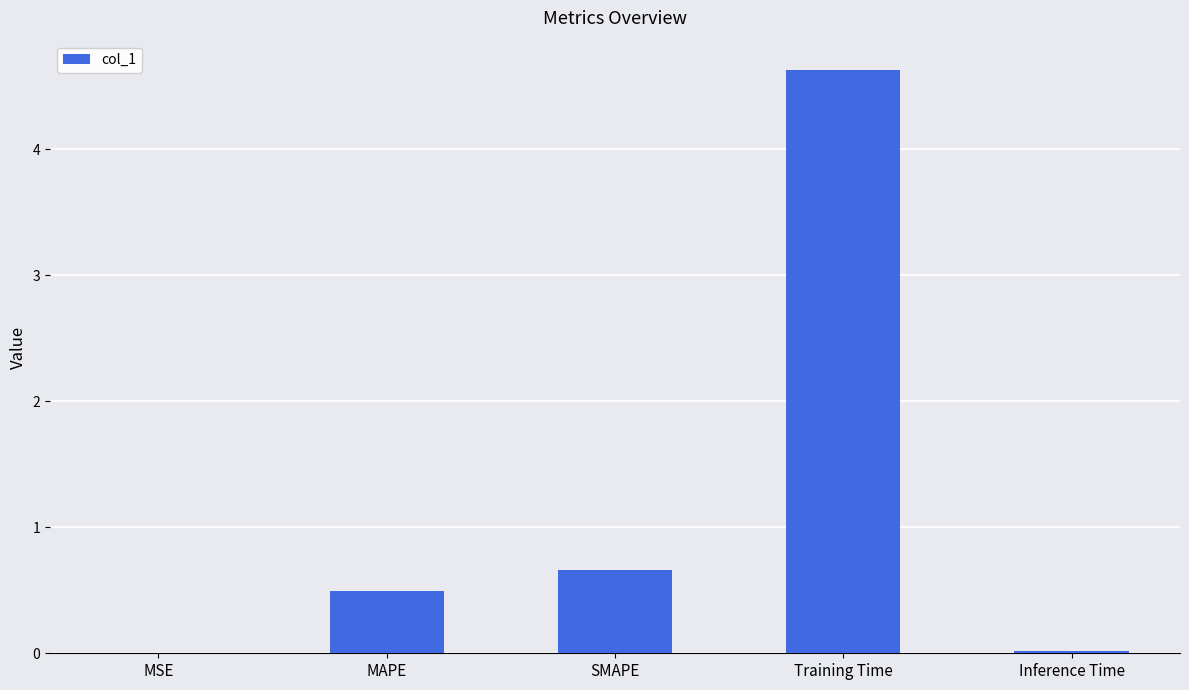

The chart shows a value of 0.0 at MSE. True or false?

True